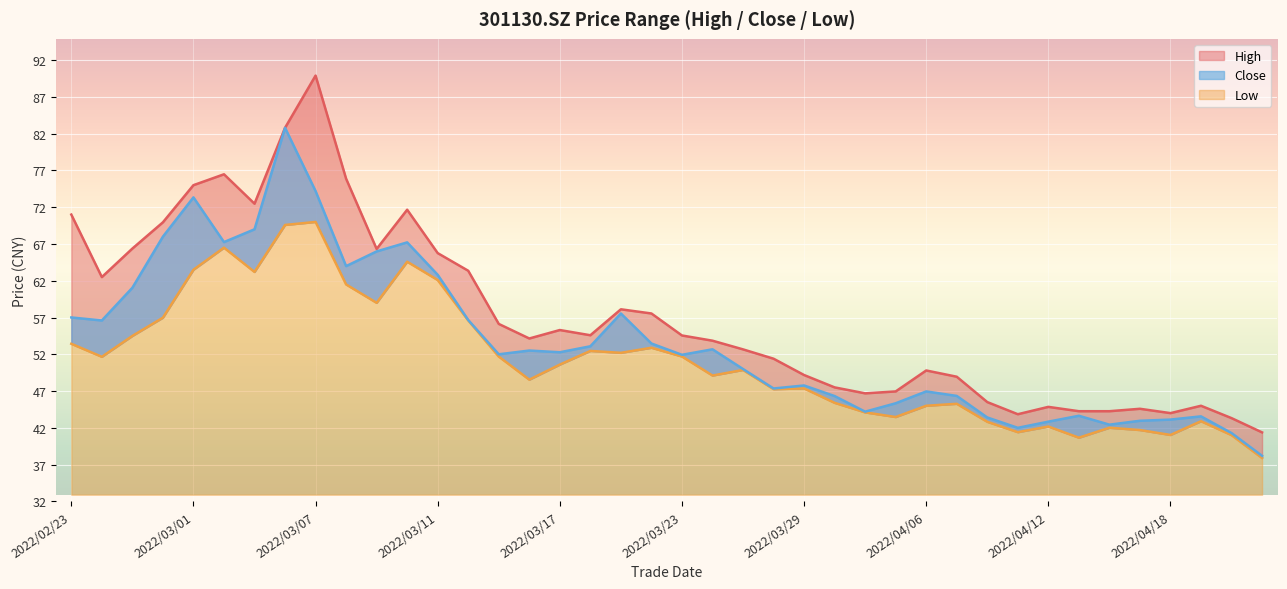

Which label corresponds to the largest value in the chart?

2022/03/07